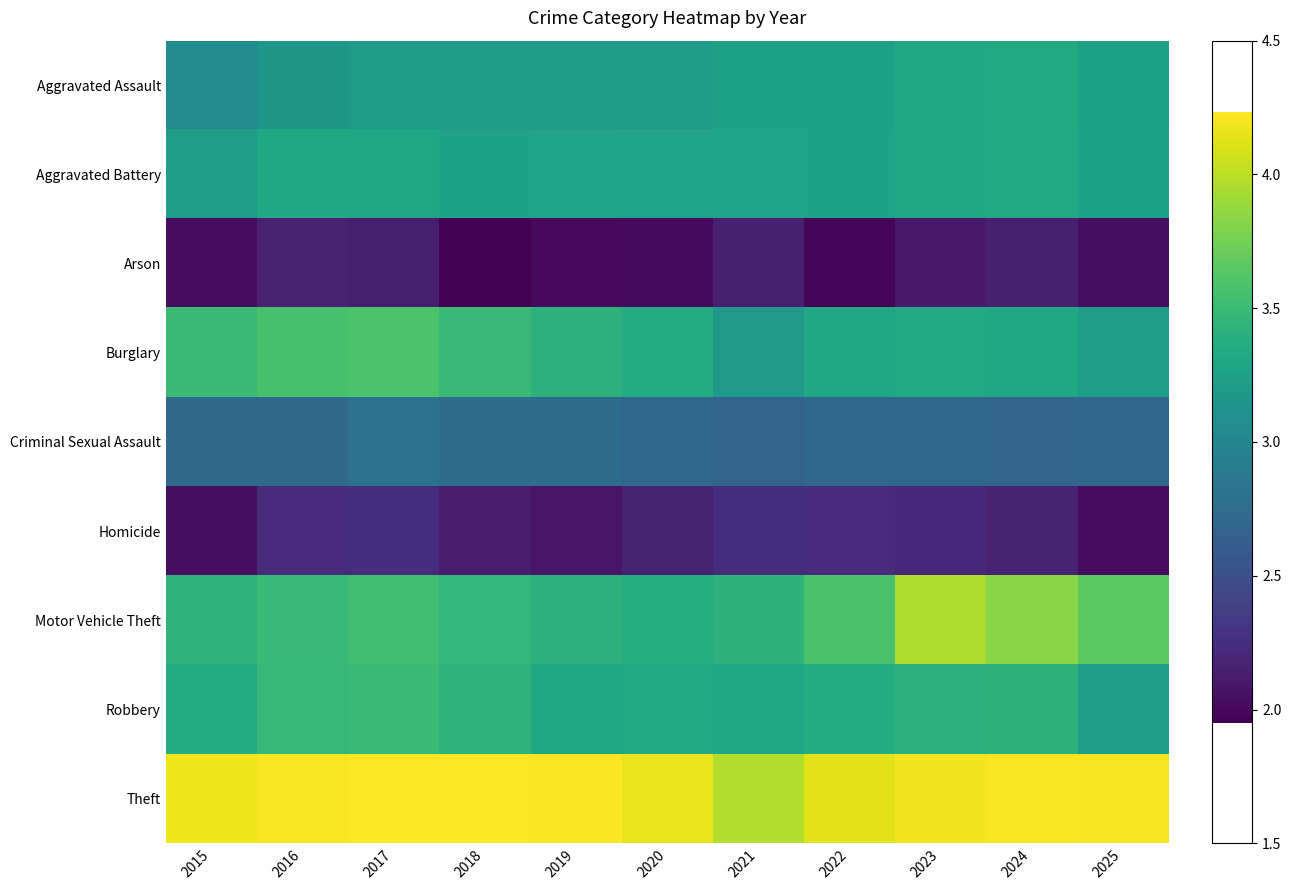

What is the sum of the Robbery values at 2019 and 2024?

6.7